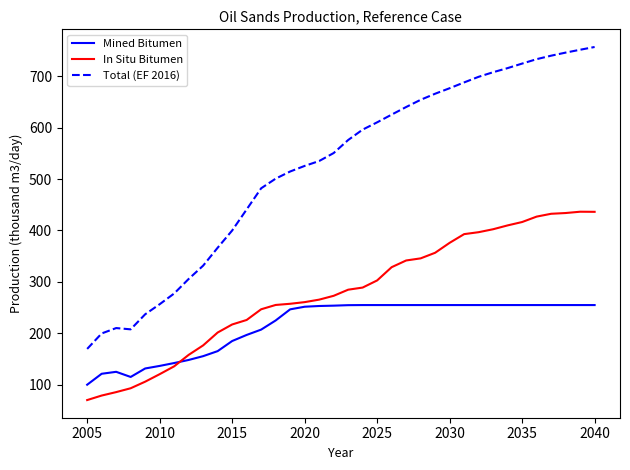

List the series in order of their peak value, lowest first.

Mined Bitumen, In Situ Bitumen, Total (EF 2016)